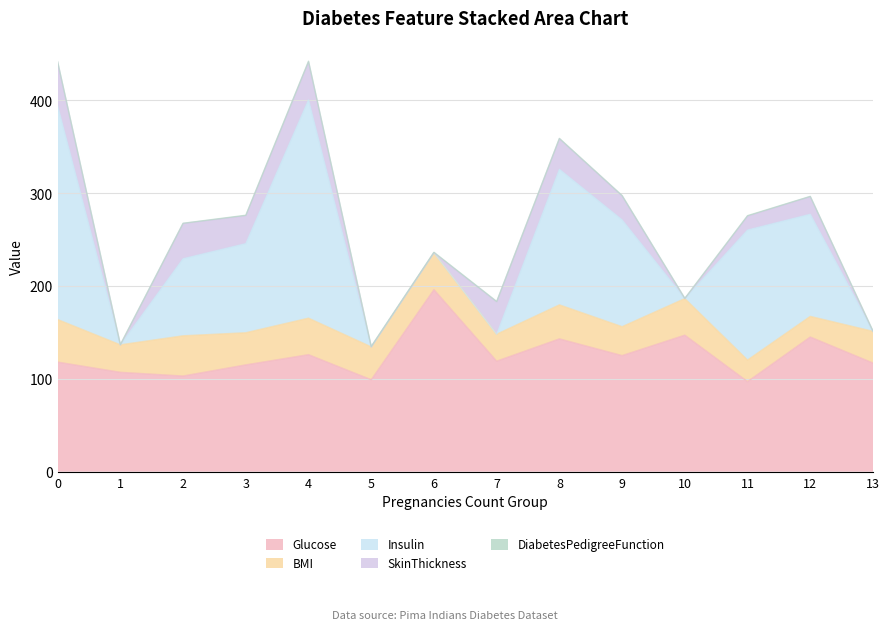

Reading left to right, list all the values displayed in this chart.

Glucose: 0=118.0	1=107.0	2=103.0	3=115.0	4=126.0	5=99.0	6=196.0	7=119.0	8=143.0	9=125.0	10=147.0	11=97.0	12=145.0	13=117.0
BMI: 0=45.8	1=29.6	2=43.3	3=34.6	4=39.3	5=35.4	6=39.8	7=29.0	8=36.6	9=31.1	10=39.4	11=23.2	12=22.2	13=34.1
Insulin: 0=230.0	1=0.0	2=83.0	3=96.0	4=235.0	5=0.0	6=0.0	7=0.0	8=146.0	9=115.0	10=0.0	11=140.0	12=110.0	13=0.0
SkinThickness: 0=47.0	1=0.0	2=38.0	3=30.0	4=41.0	5=0.0	6=0.0	7=35.0	8=33.0	9=26.0	10=0.0	11=15.0	12=19.0	13=0.0
DiabetesPedigreeFunction: 0=0.6	1=0.3	2=0.2	3=0.5	4=0.7	5=0.4	6=0.5	7=0.3	8=0.3	9=0.2	10=0.3	11=0.5	12=0.2	13=0.3